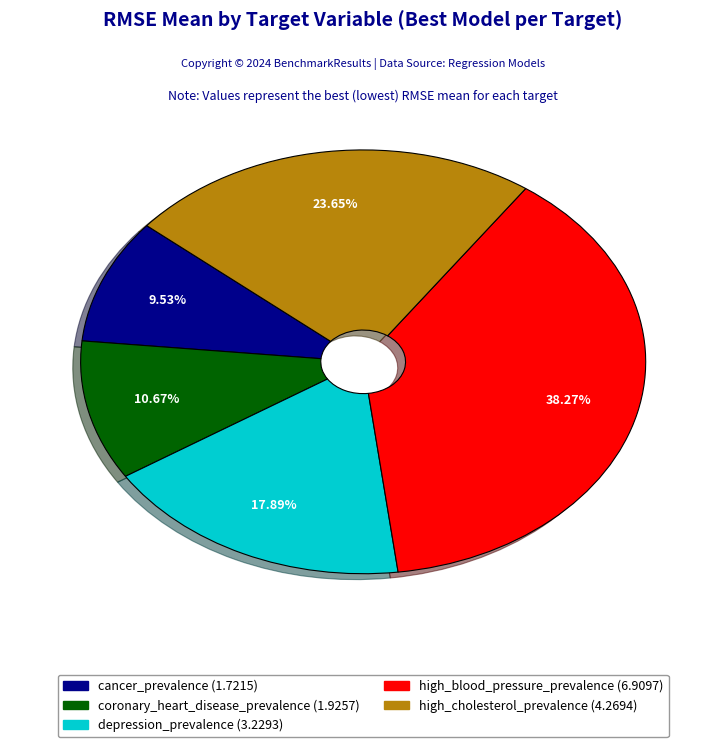

Is high_cholesterol_prevalence the majority of the pie?

No